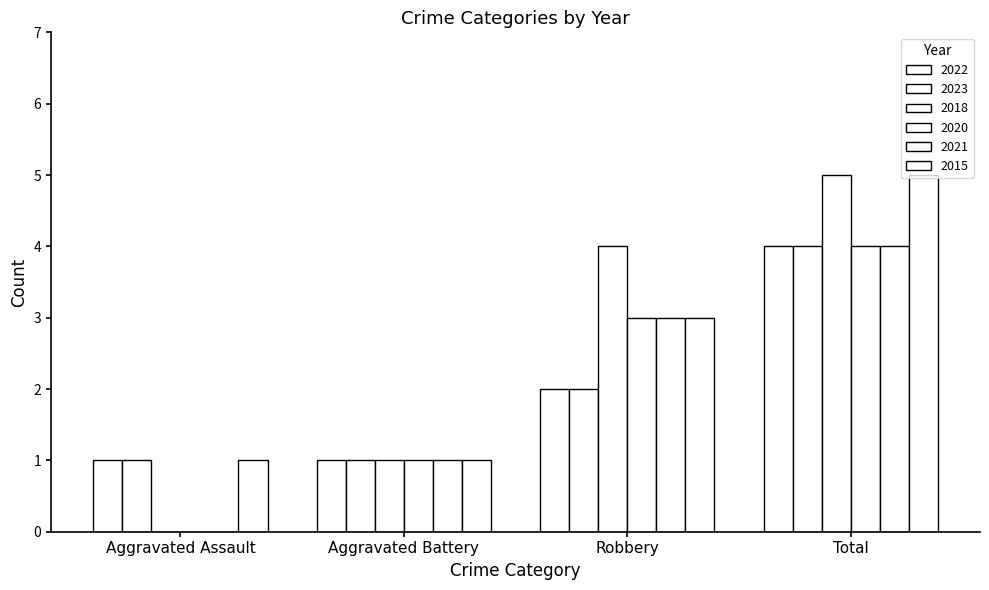

The 2015 series shows 4 at Robbery. True or false?

False